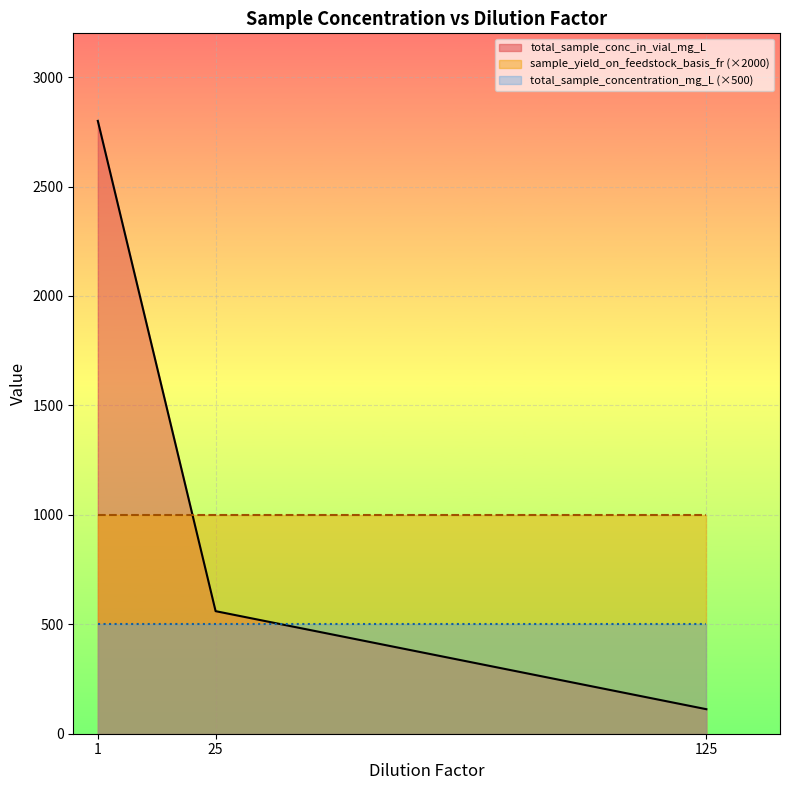

True or false: total_sample_concentration_mg_L and sample_yield_on_feedstock_basis_fr cross at least once.

False